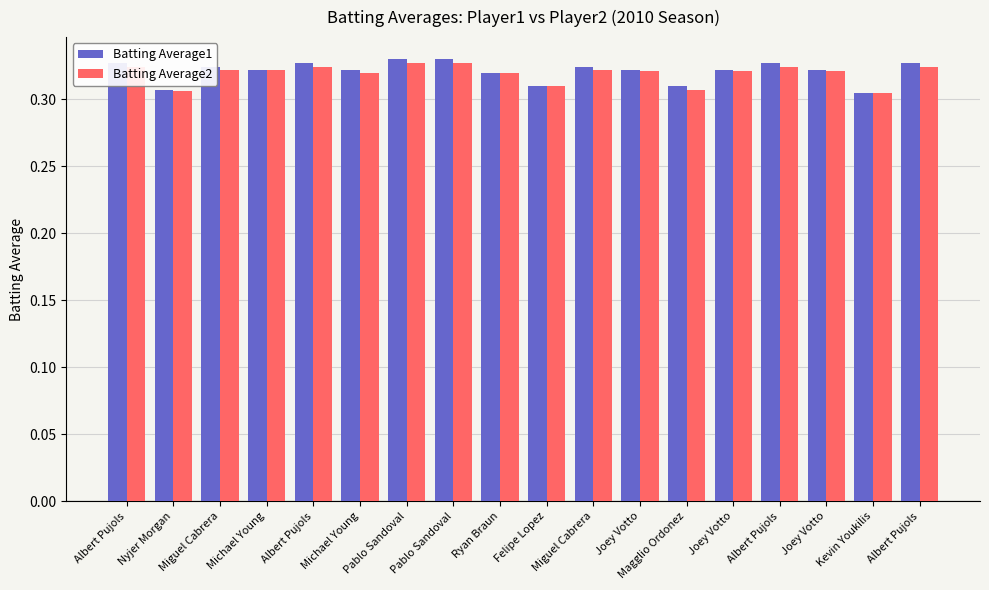

Are the bars horizontal?

No